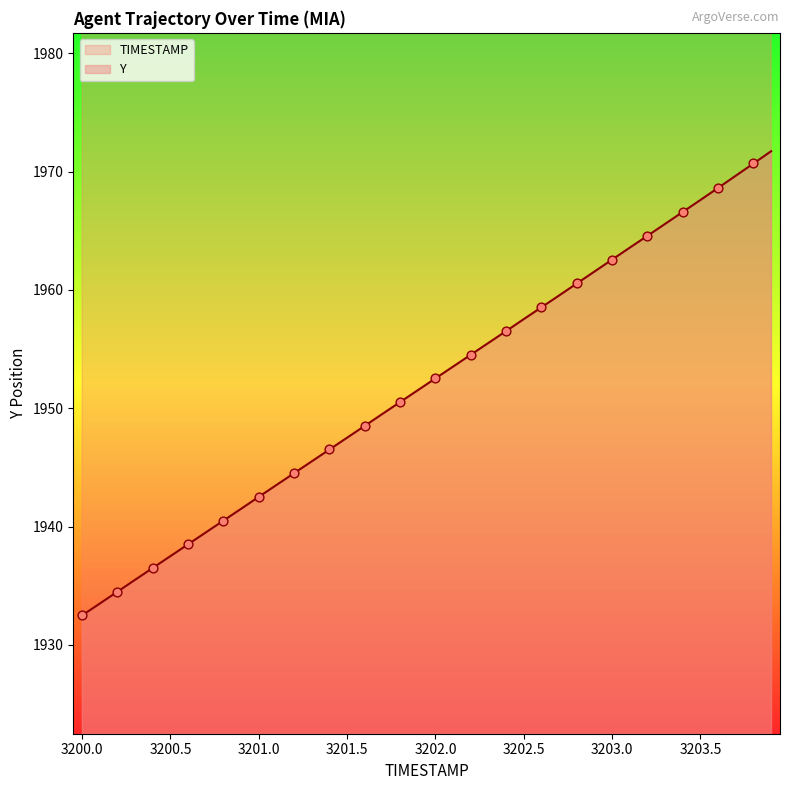

Is it true that Y equals 1967.6 at 3203.5?

True